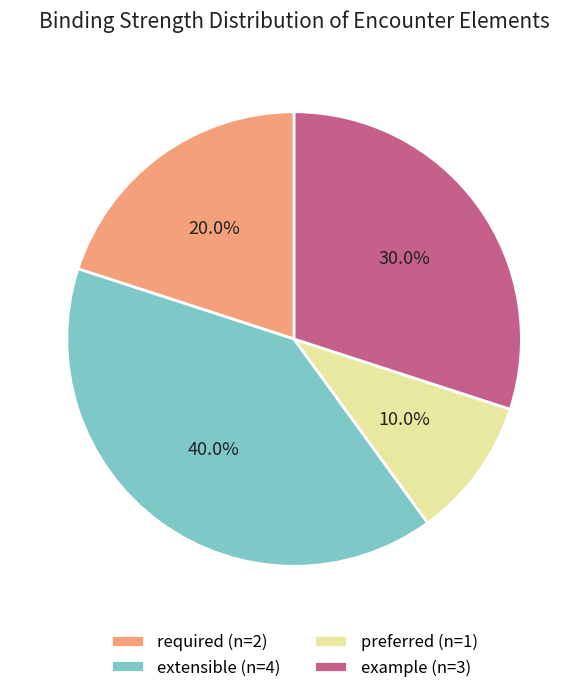

How many segments does this pie chart have?

4